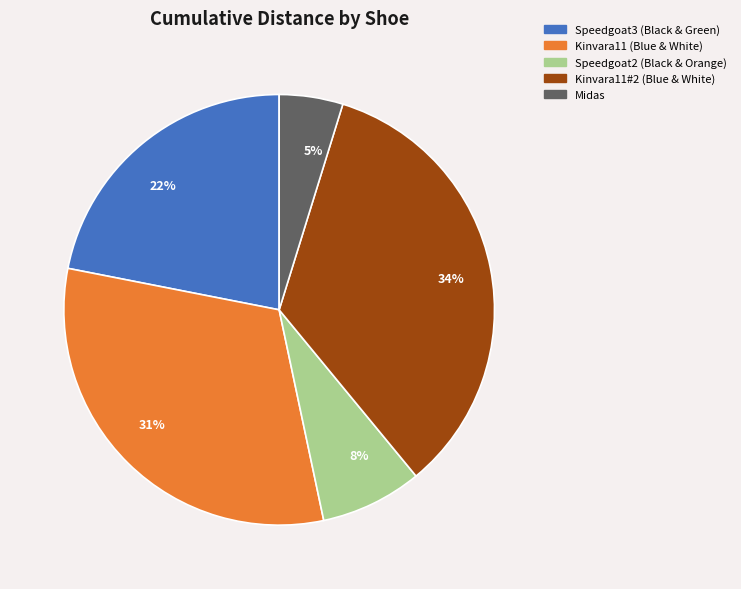

Between Speedgoat3 (Black & Green) and Kinvara11#2 (Blue & White), which is larger?

Kinvara11#2 (Blue & White)